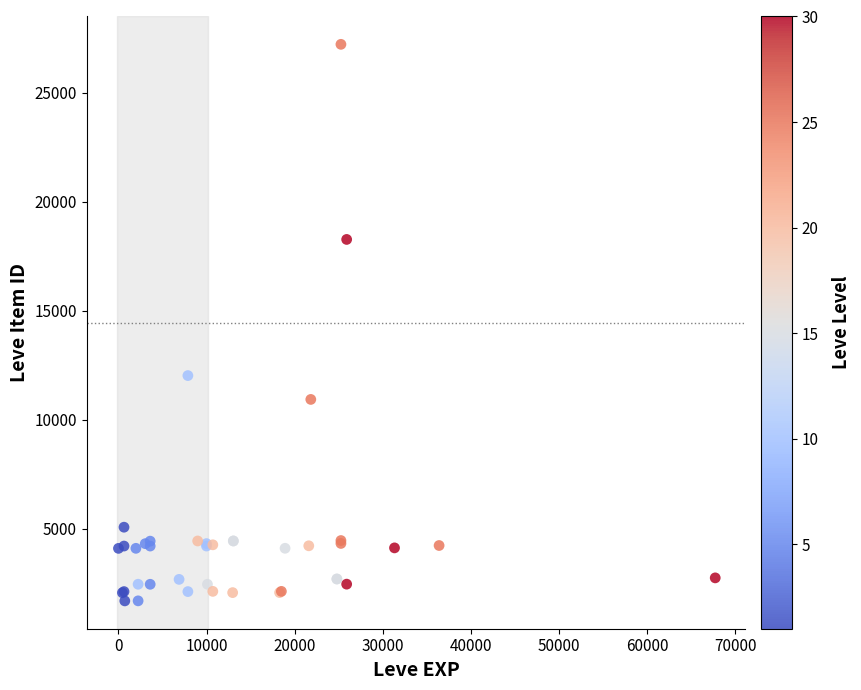

What Y value in the scatter plot is closest to 14448?

12018